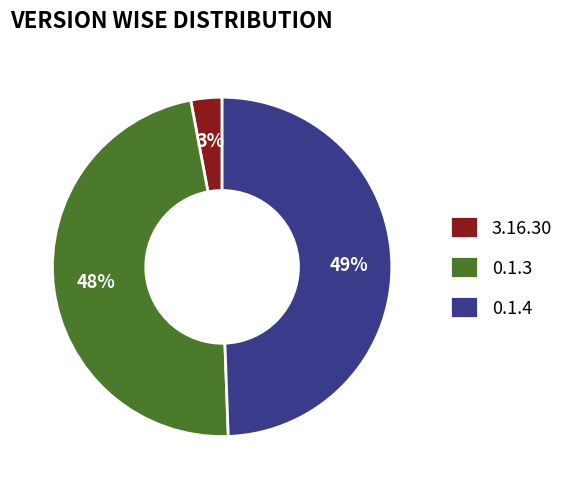

Between 0.1.3 and 0.1.4, which is larger?

0.1.4